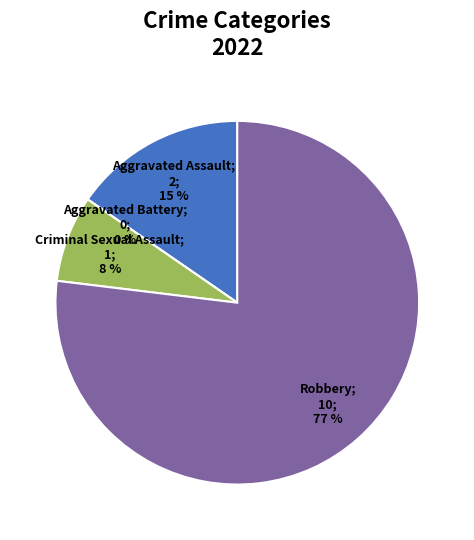

Which slice is the smallest?

Aggravated Battery